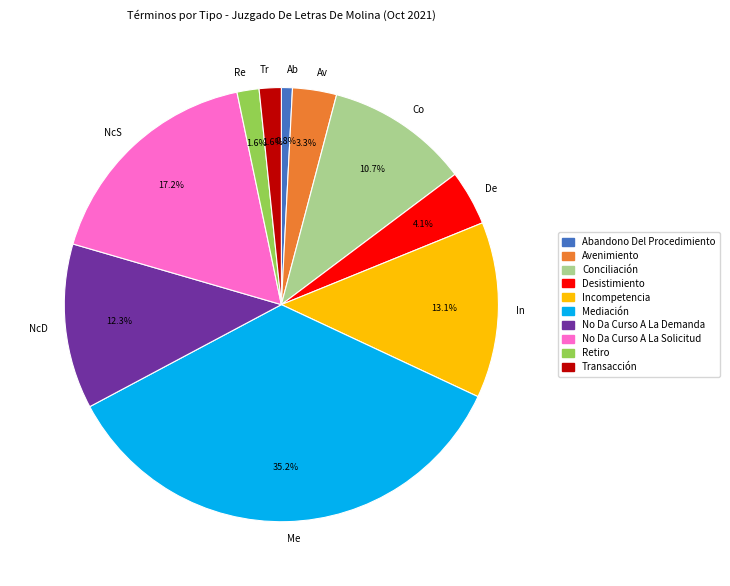

Is there a majority slice in this chart?

No